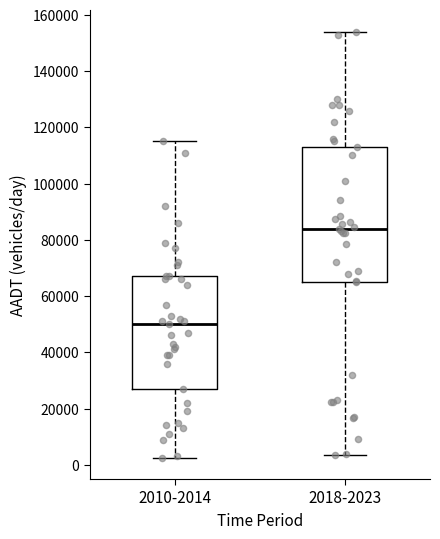

Comparing the boxes themselves (not the whiskers), which one is the tallest?

2018-2023